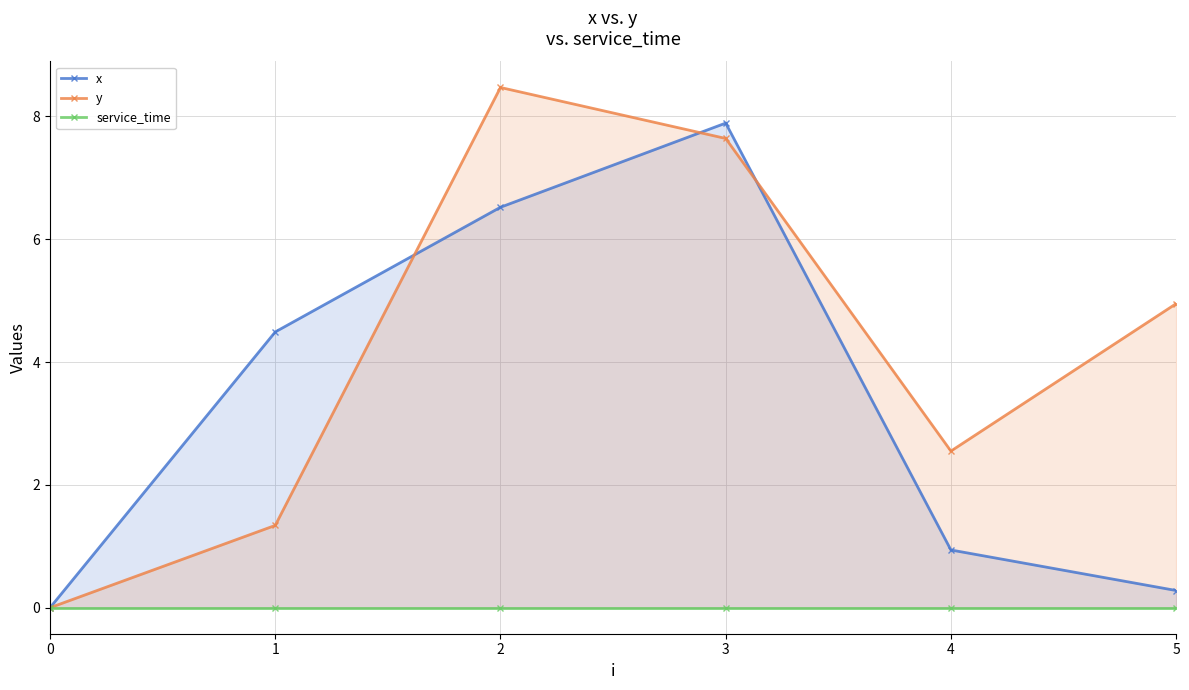

Reading left to right, extract all data points from this chart.

x: 0=0.0	1=4.5	2=6.5	3=7.9	4=0.9	5=0.3
y: 0=0.0	1=1.3	2=8.5	3=7.6	4=2.5	5=5.0
service_time: 0=0.0	1=0.0	2=0.0	3=0.0	4=0.0	5=0.0